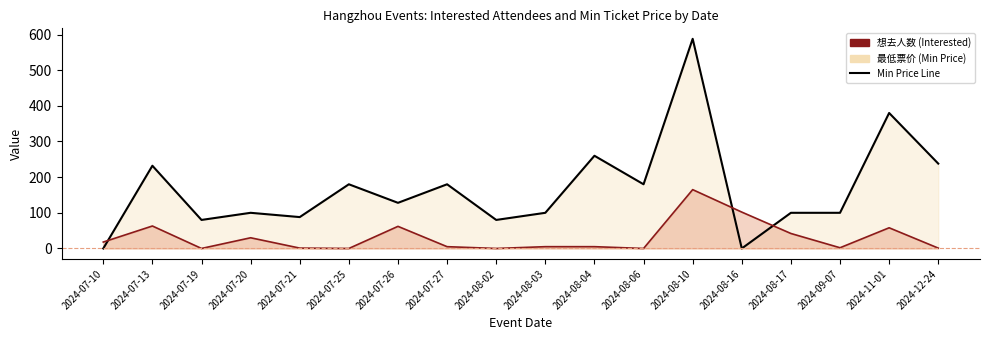

Read the 最低票价 Line value at 2024-07-25, to the nearest 10.

180